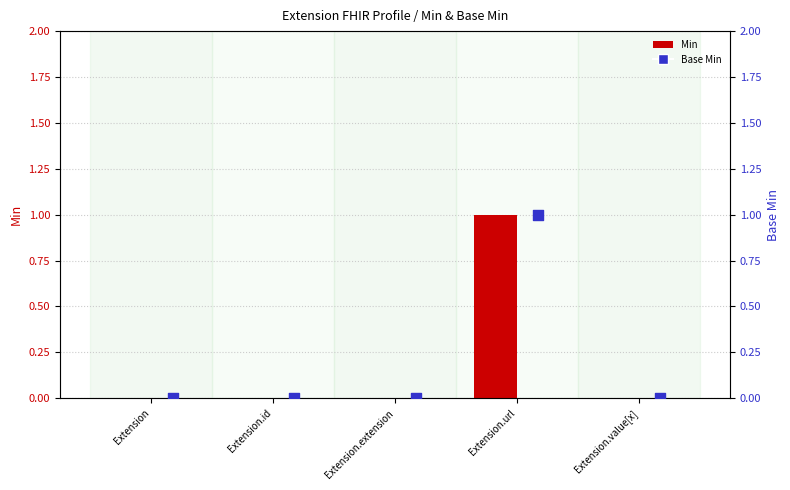

Is the value of Min at Extension.extension greater than the value of Base Min at Extension.id?

No